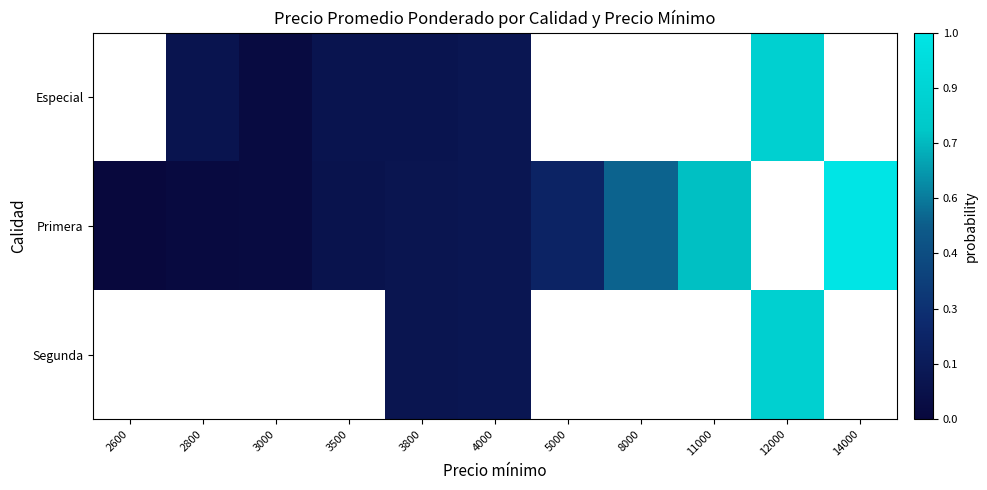

The Primera series shows 0.0 at 3000. True or false?

True